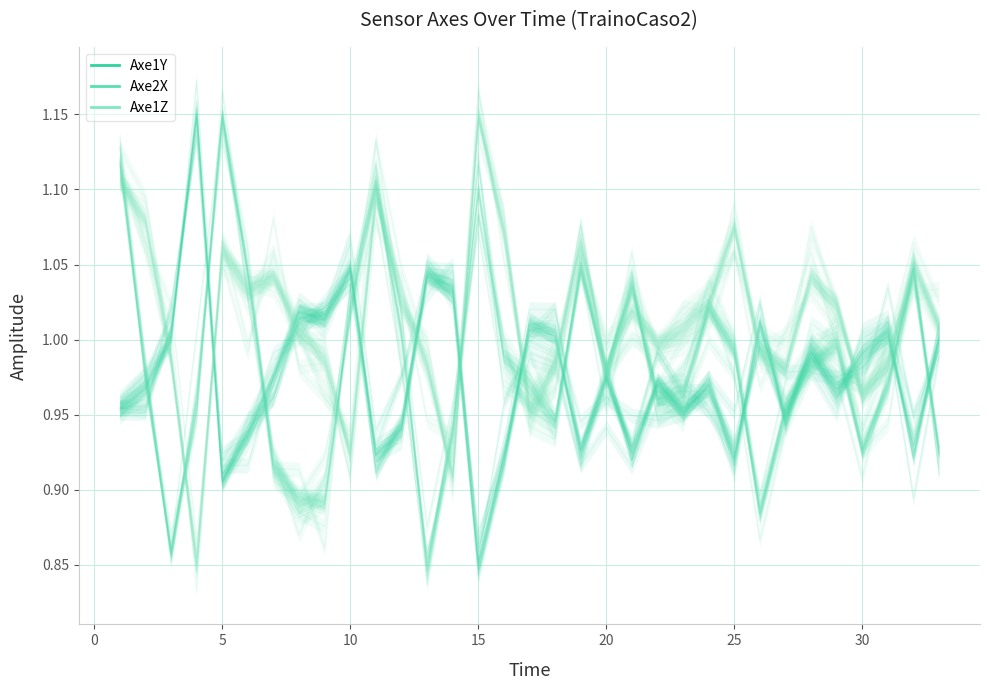

What is the spread (max minus min) of values at 3?

0.1